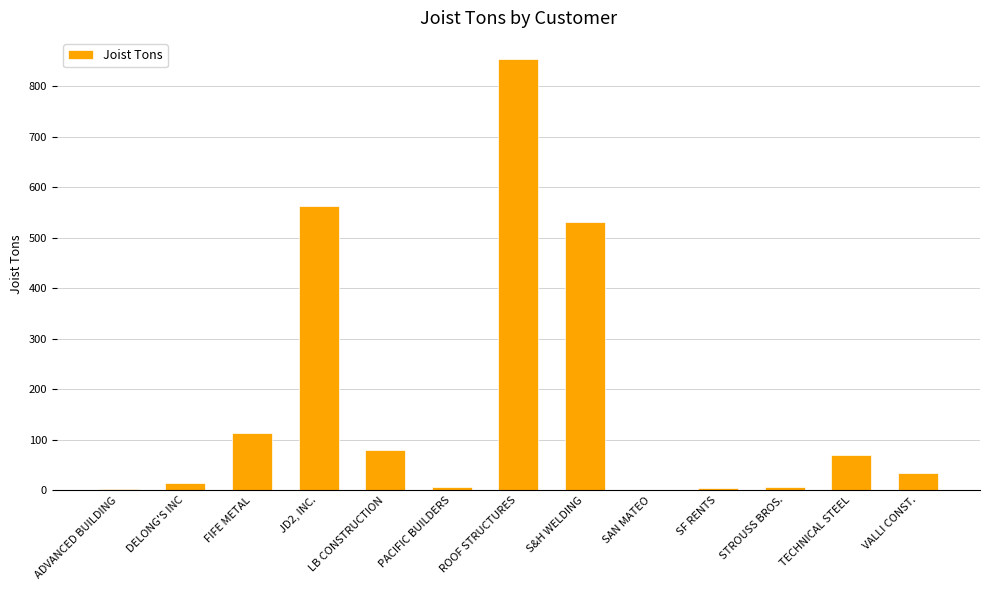

What is the sum of all values?

2275.1